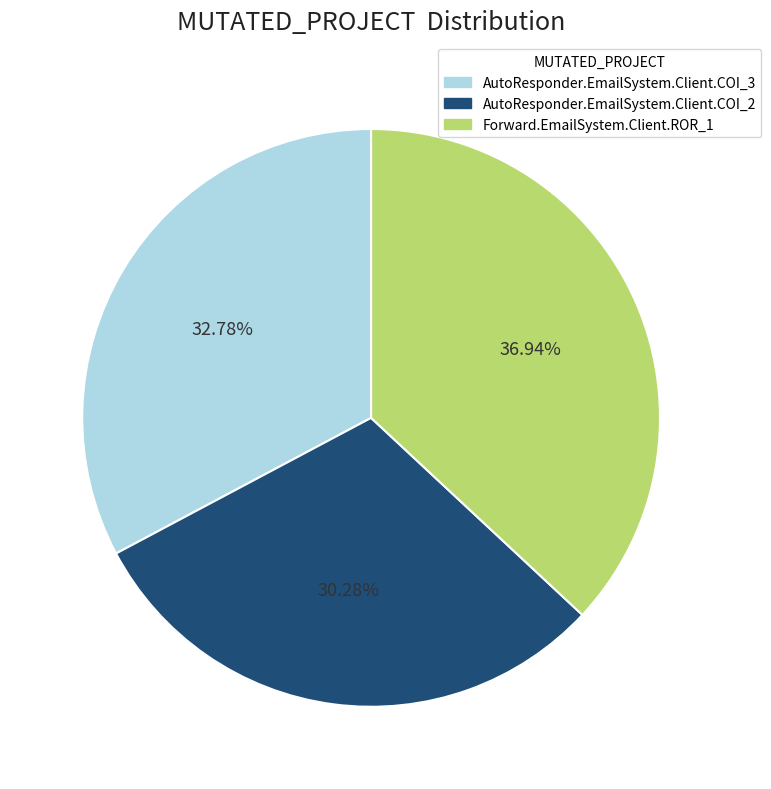

The AutoResponder.EmailSystem.Client.COI_3 slice represents 33% of the pie. True or false?

True